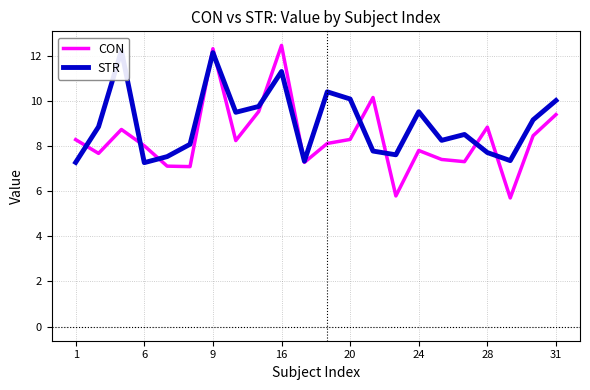

Which series has the widest spread of values?

CON